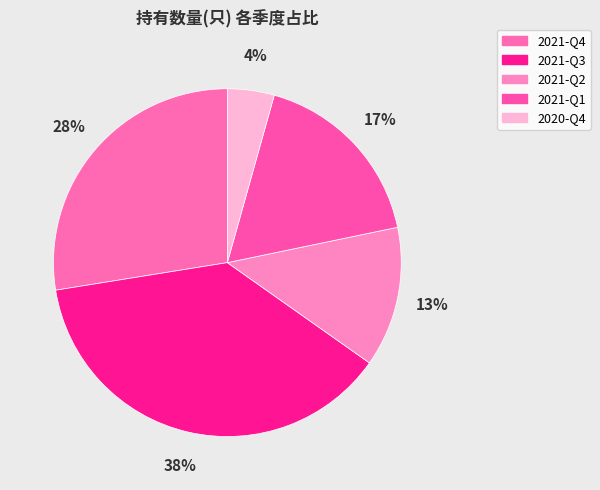

Does any single category account for the majority?

No